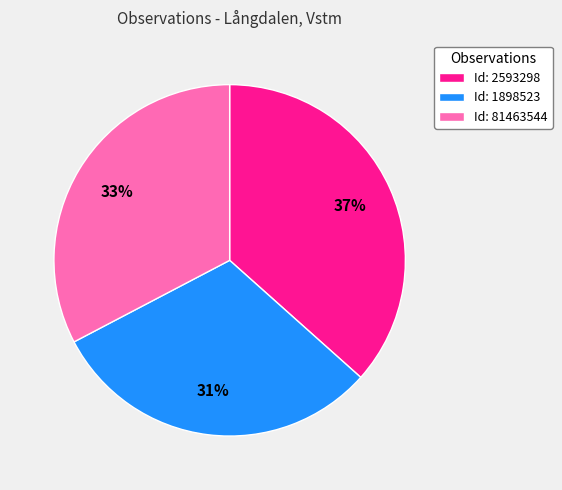

How many segments does this pie chart have?

3